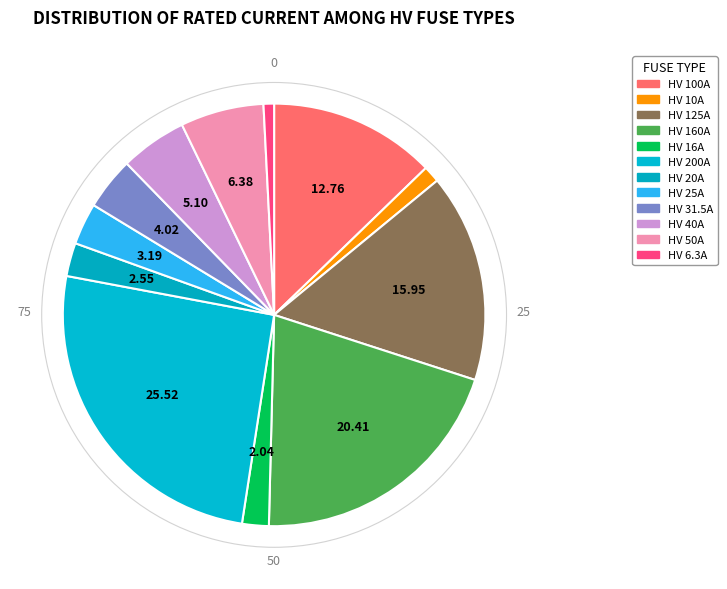

How many slices are in this pie chart?

12